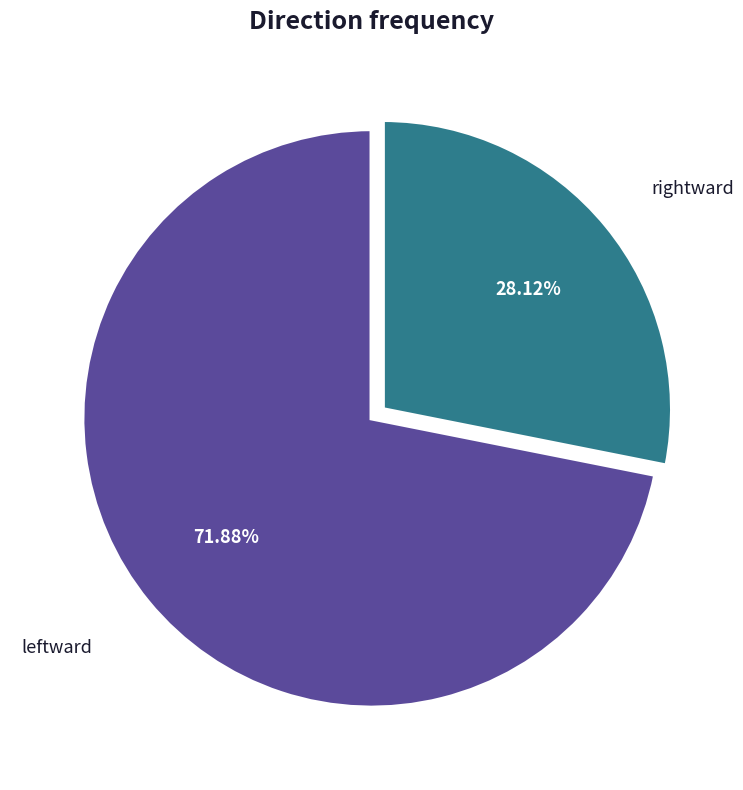

Which category has the biggest portion of the pie?

leftward